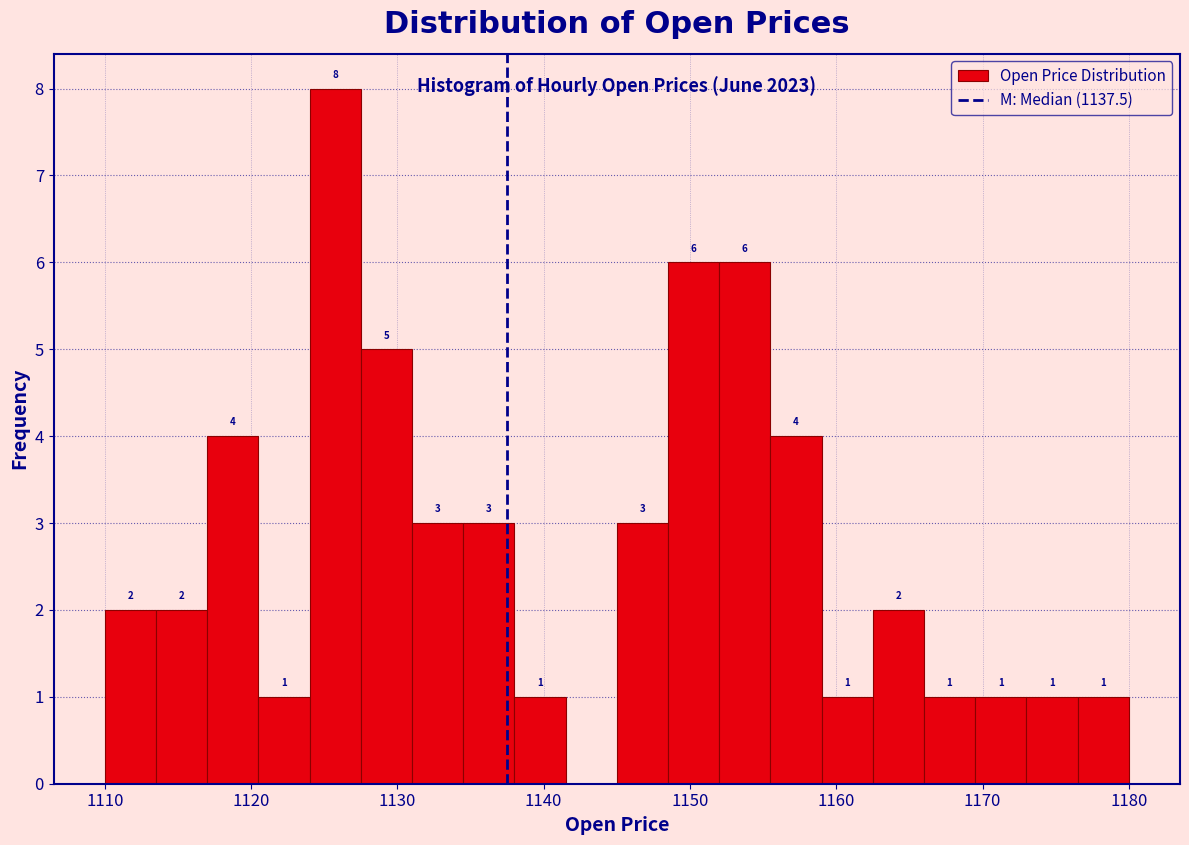

Around what value on the x-axis is the tallest bar? Give the approximate position of its centre, as read against the axis.

1126